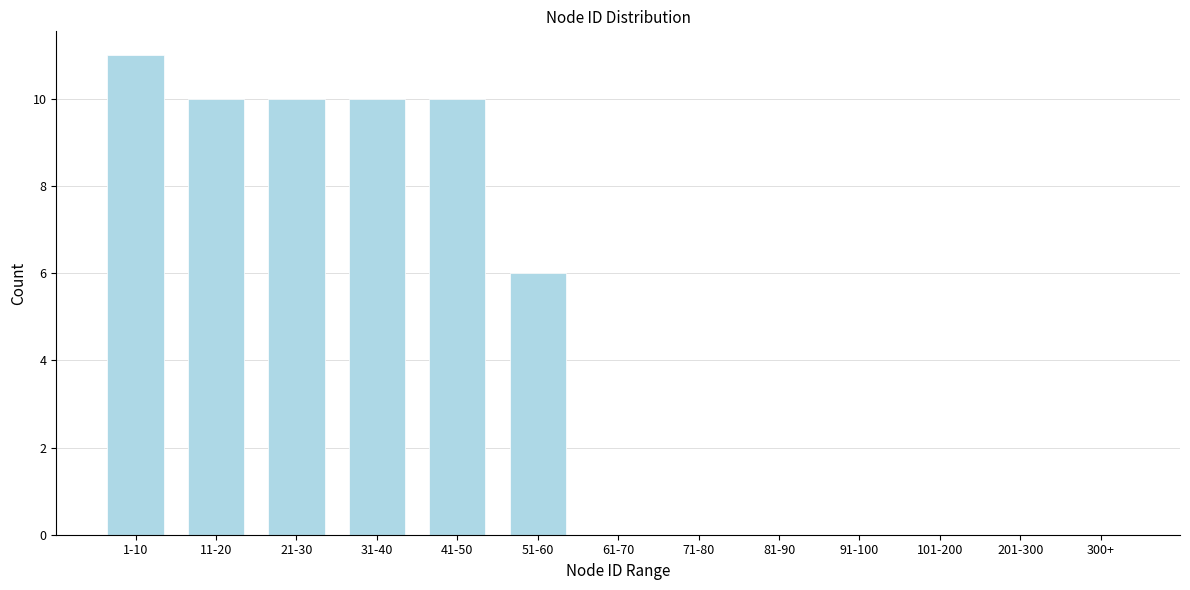

Reading left to right, transcribe all the data shown in this chart.

1-10=11	11-20=10	21-30=10	31-40=10	41-50=10	51-60=6	61-70=0	71-80=0	81-90=0	91-100=0	101-200=0	201-300=0	300+=0